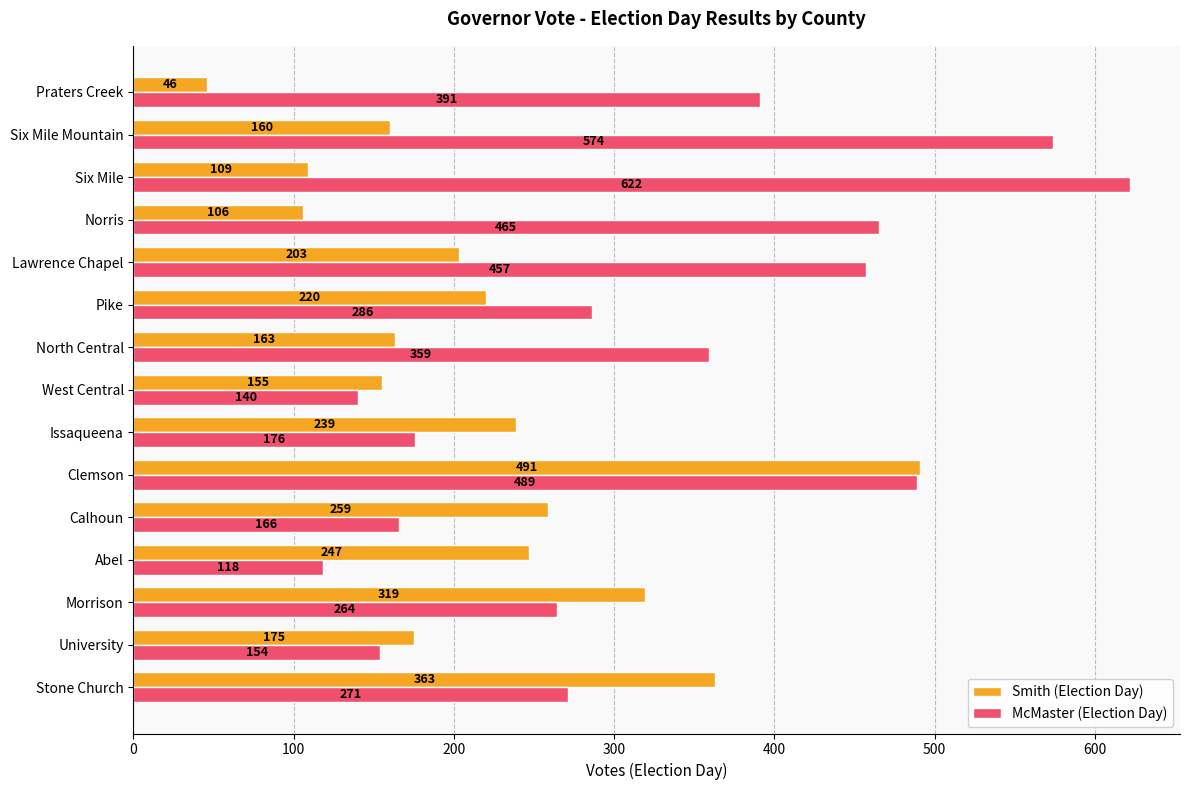

What value does the Smith (Election Day) series have at North Central?

163